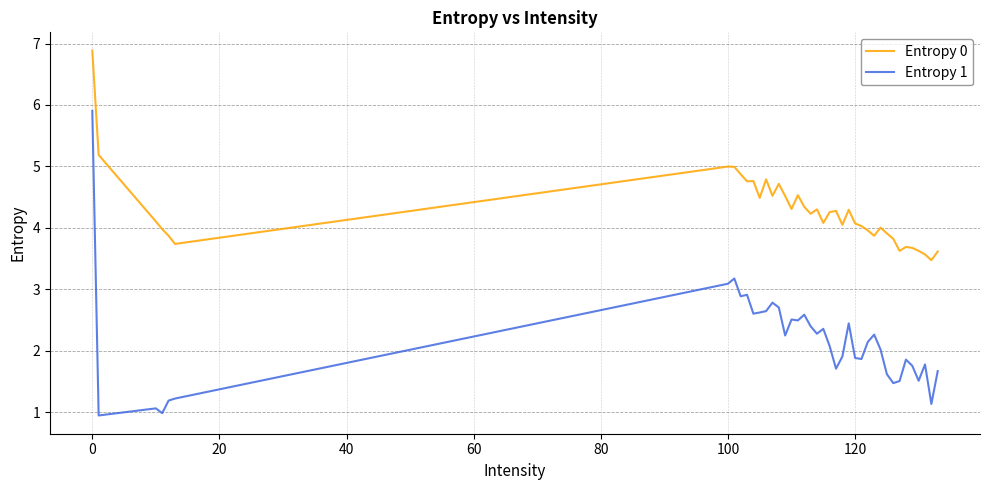

What is the average value of the Entropy 1 series?

2.2